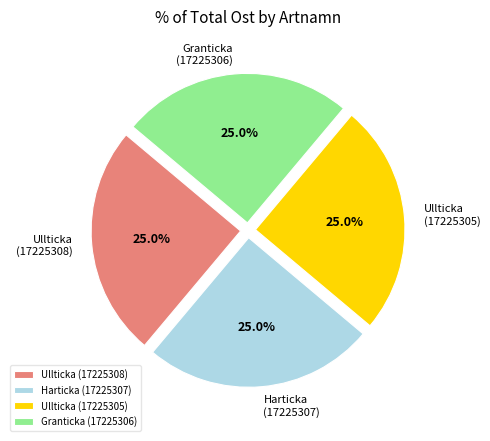

Does Harticka (17225307) represent more than half of the total?

No